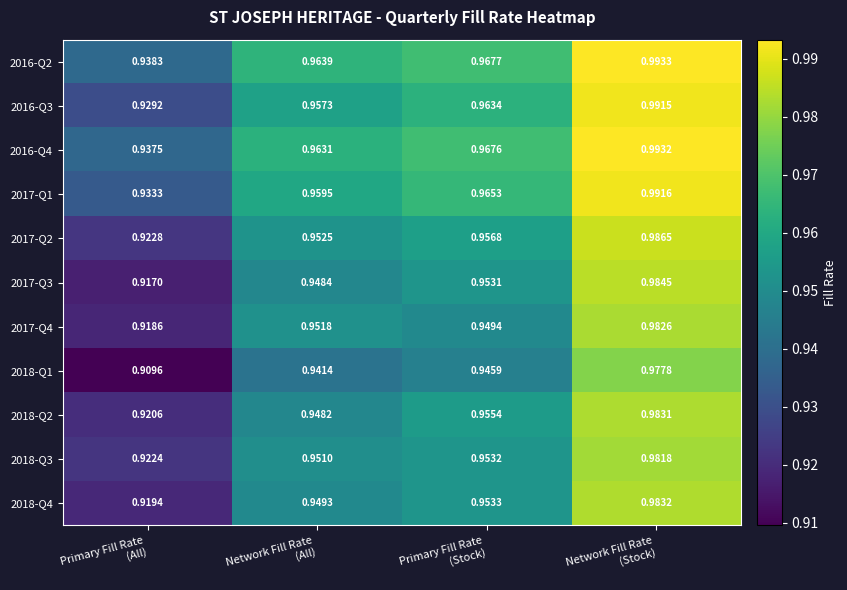

At which category is the sum across all series the highest?

Network Fill Rate
(Stock)